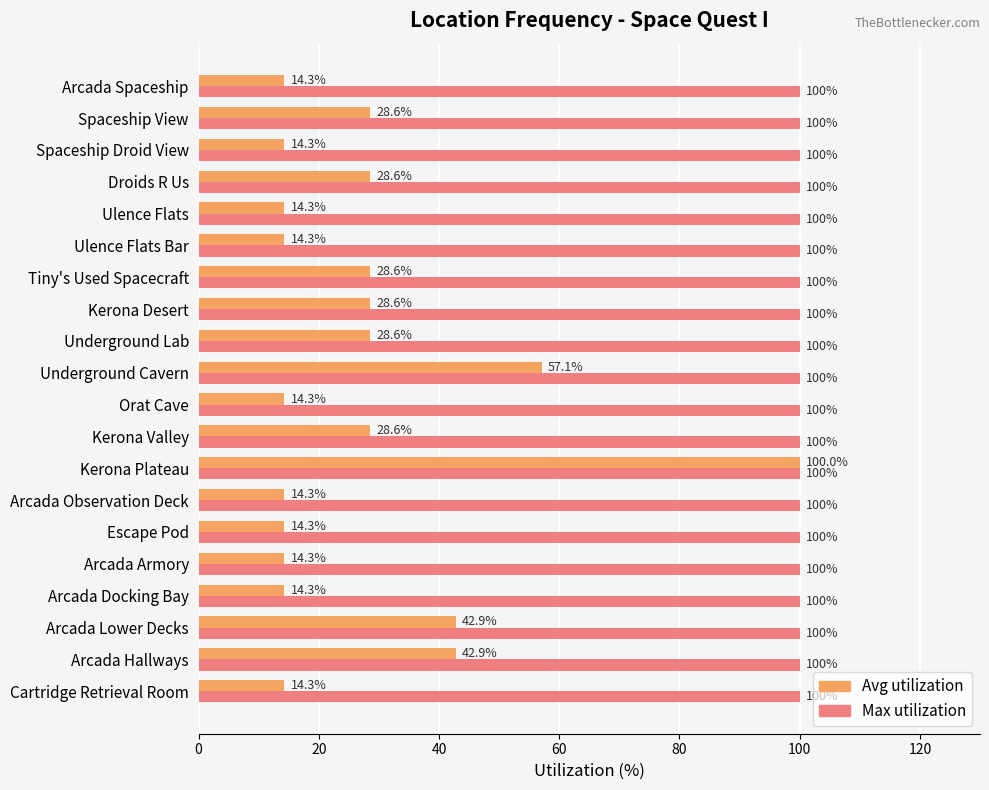

True or false: Avg utilization has a value of 6.9 at Cartridge Retrieval Room.

False